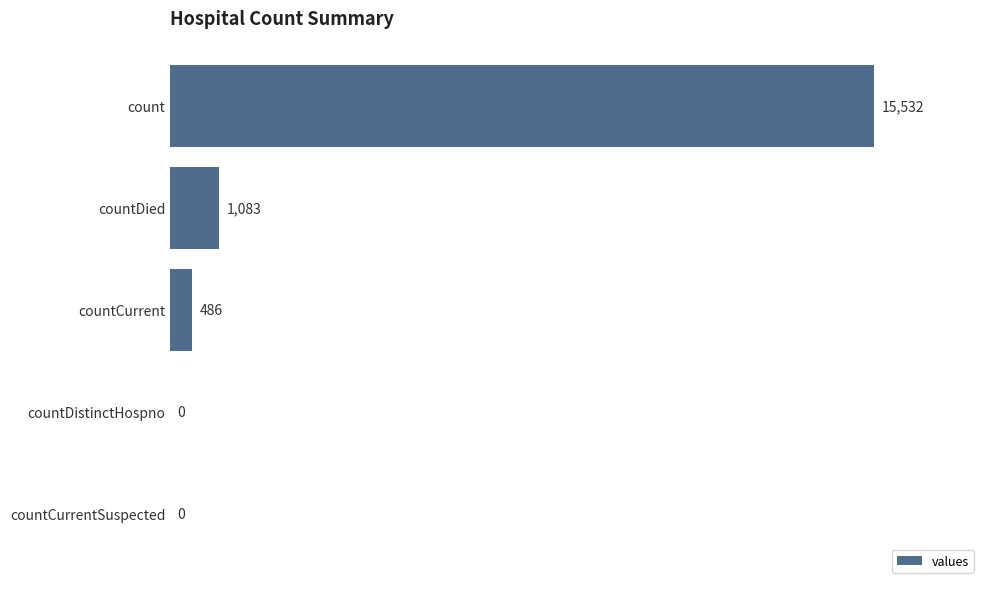

Reading top to bottom, list all the values displayed in this chart.

count=15532	countDied=1083	countCurrent=486	countDistinctHospno=0	countCurrentSuspected=0